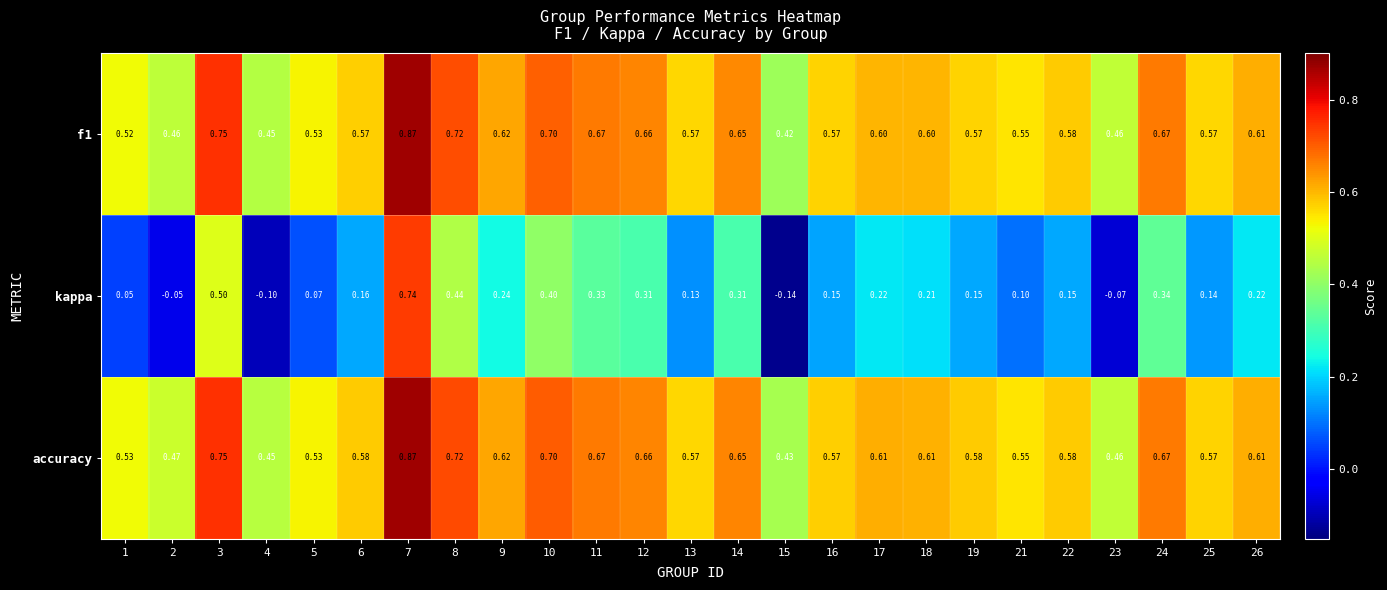

Between 8 and 26, which series saw the biggest shift?

kappa